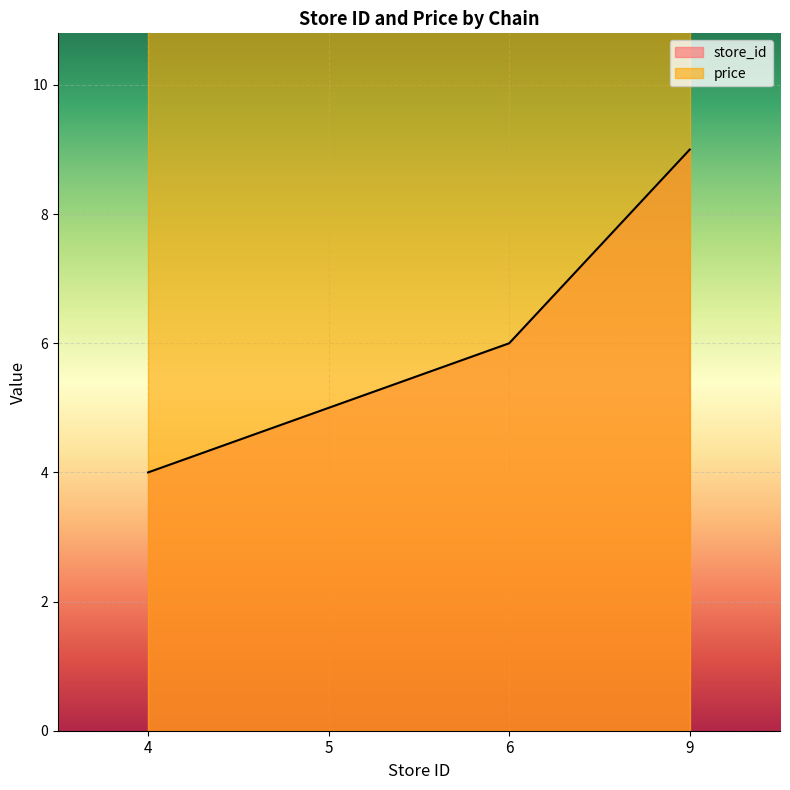

What is the greatest value displayed?

9